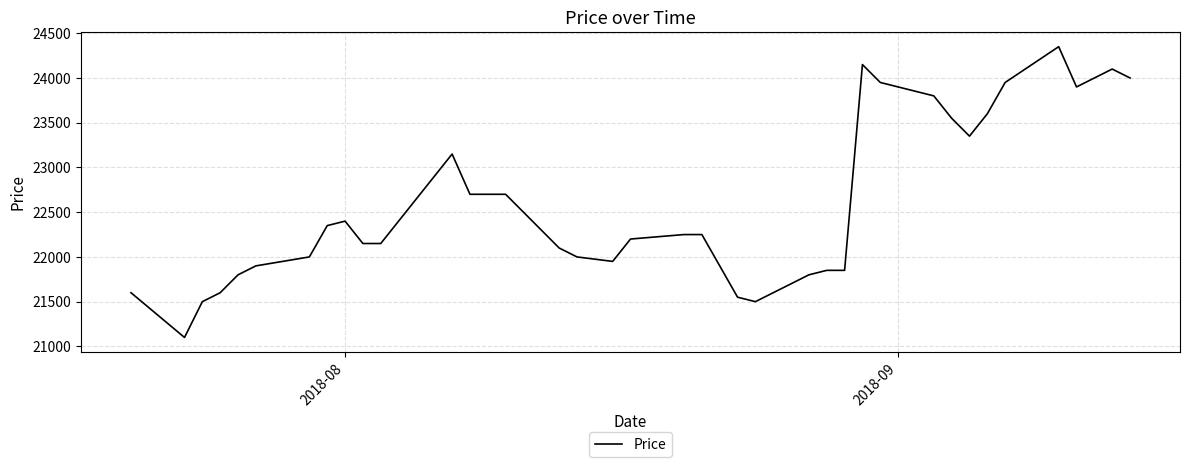

What is the smallest value displayed?

21100